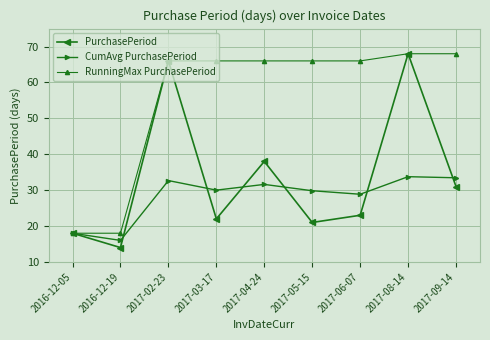

What is the value of the CumAvg PurchasePeriod point at the 6th from the left?

29.8